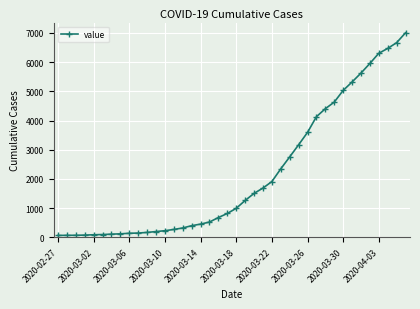

Does the chart have visible grid lines?

Yes